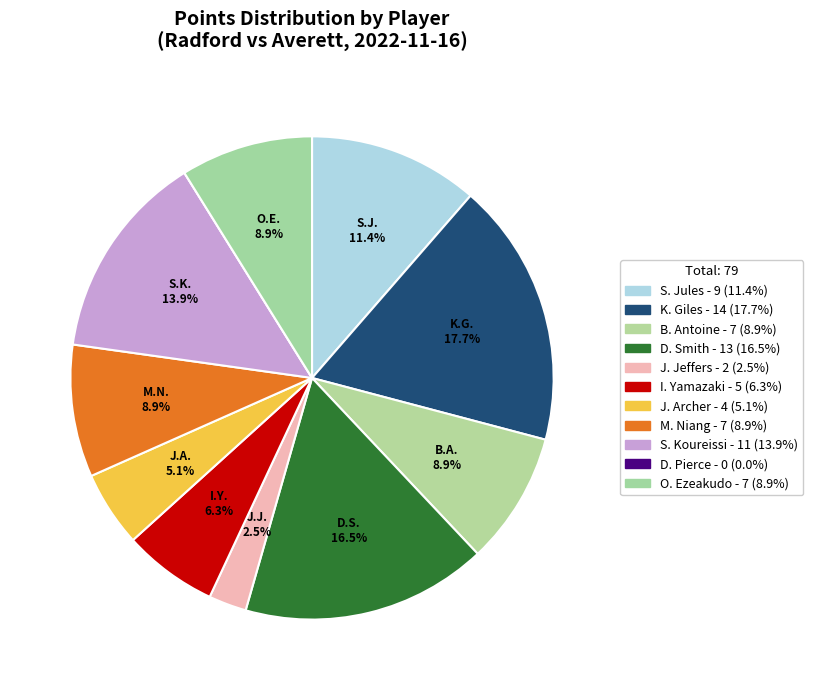

True or false: M. Niang accounts for 16% of the total.

False